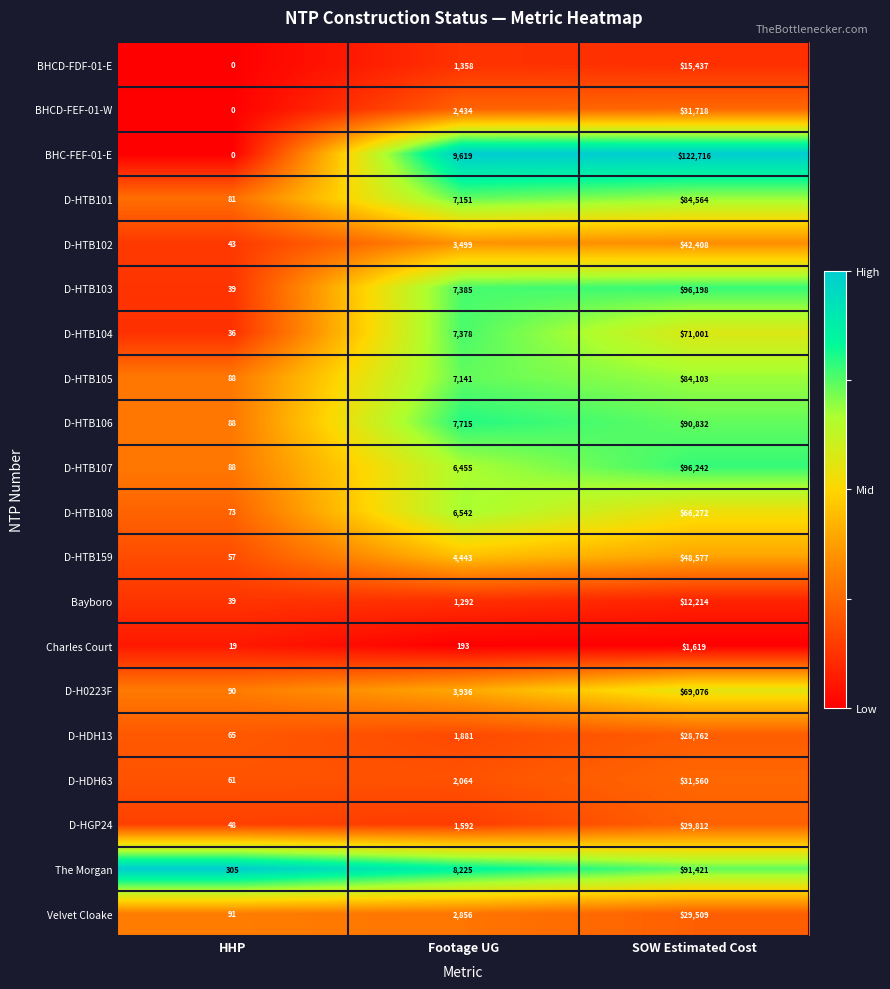

At which category does the chart reach its peak across all series?

SOW Estimated Cost